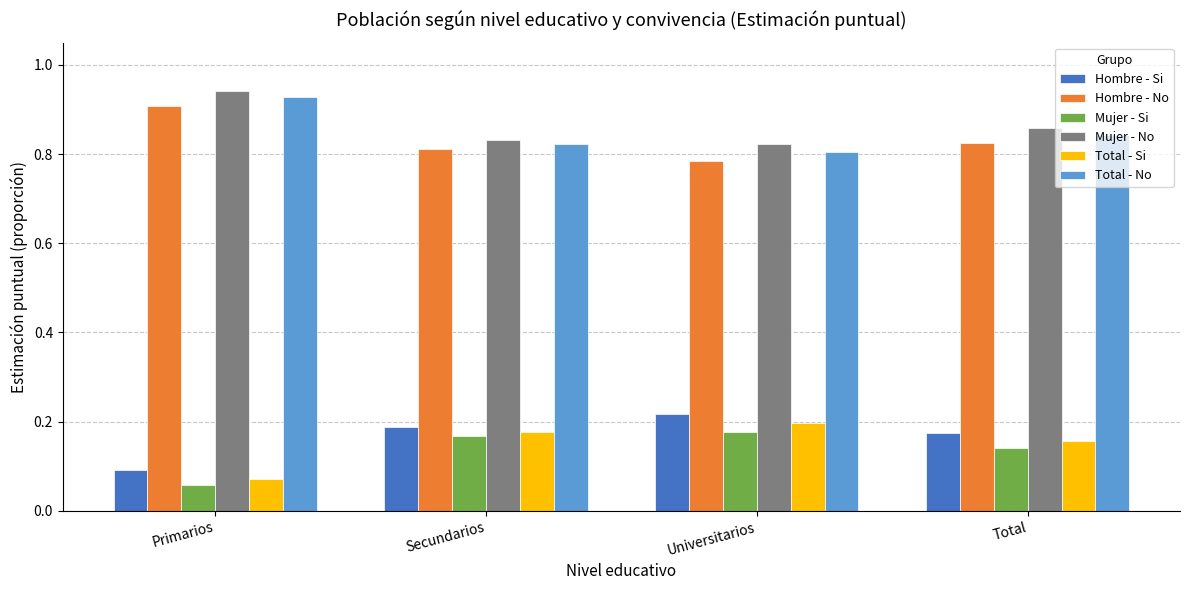

What is the sum of the Hombre - No values at Secundarios and Total?

1.6